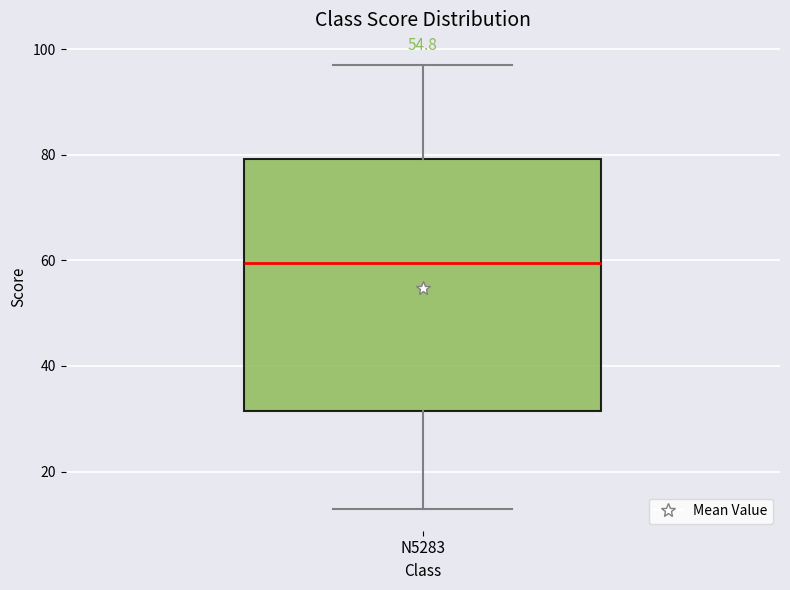

Where does the median line of the box for N5283 sit on the y-axis? The values are not printed on the chart, so give them approximately, as read against the axis.

60